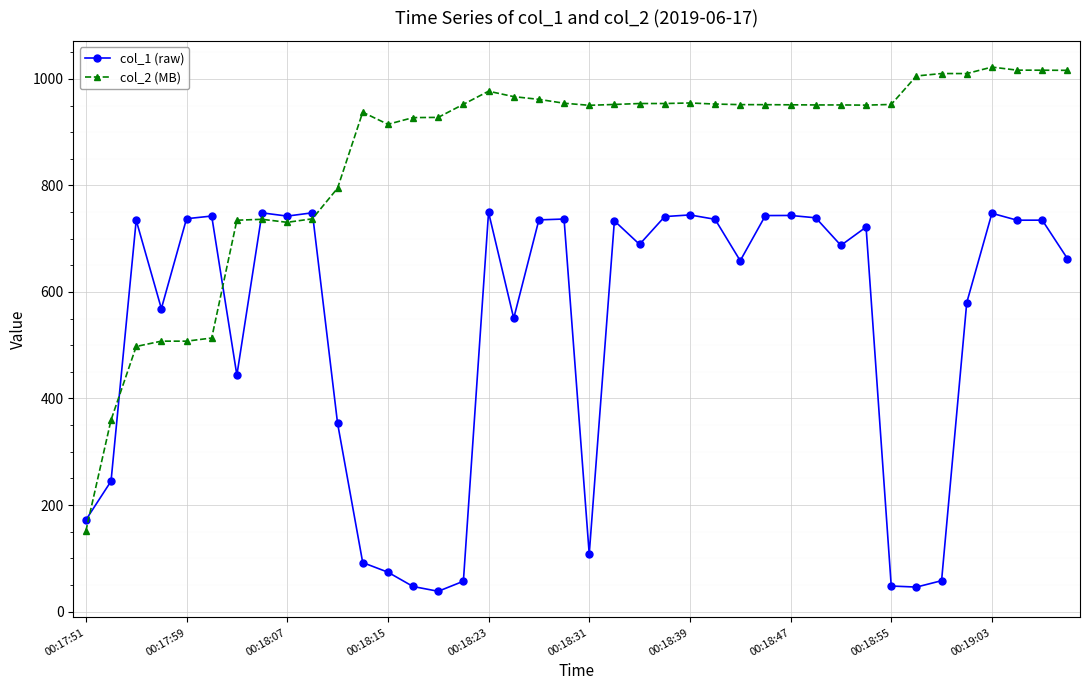

Does the chart display data point markers on the line(s)?

Yes